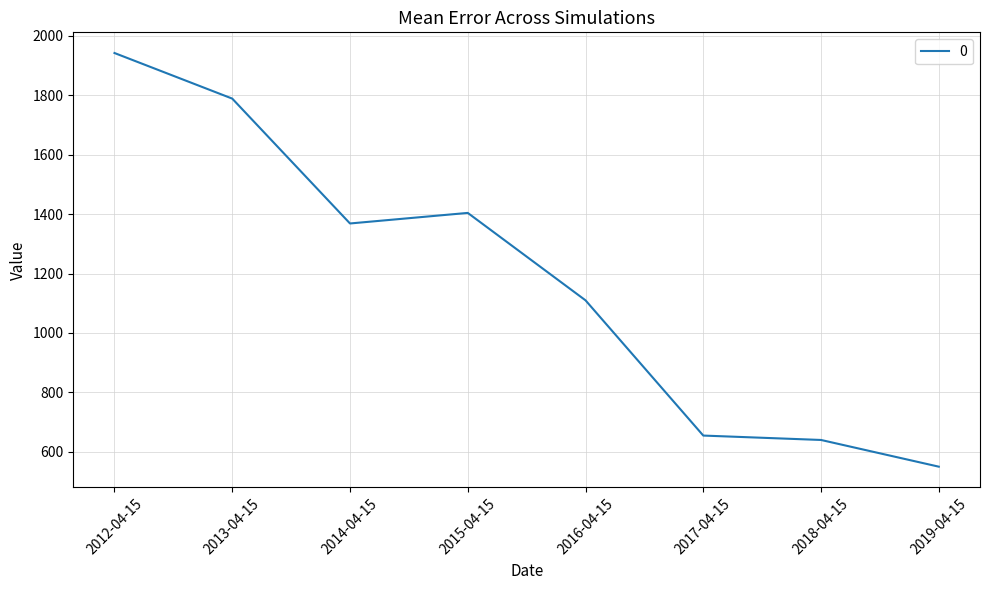

The value at 2016-04-15 is 668.8. True or false?

False